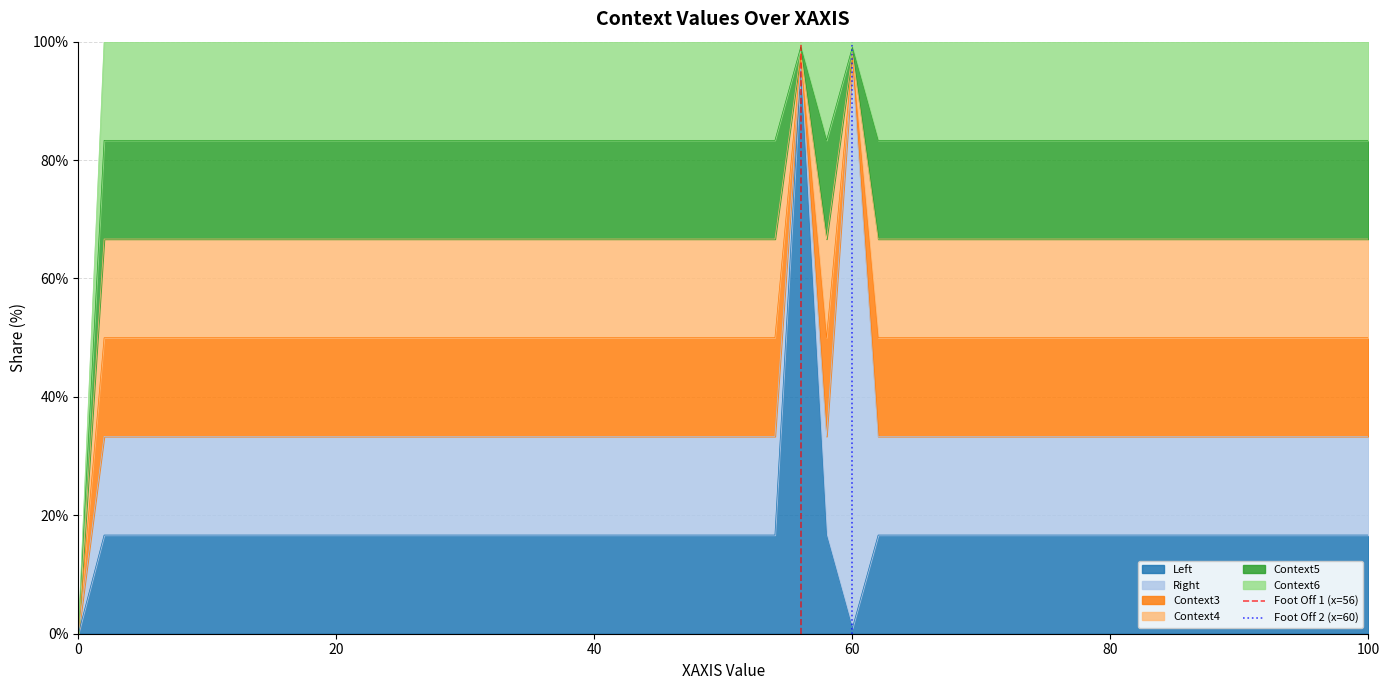

What is the maximum value for Left?

95.6